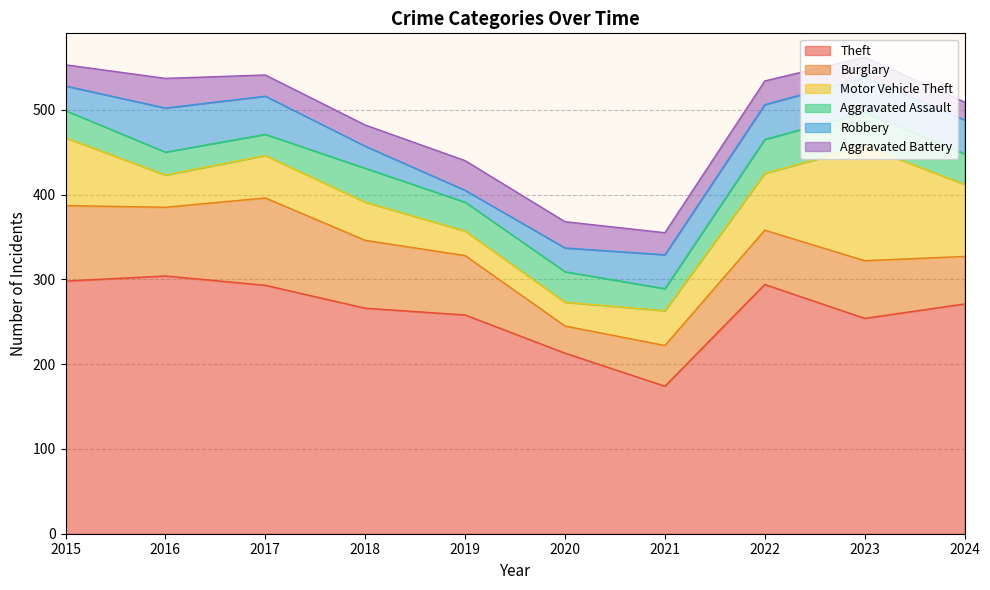

What is the spread (max minus min) of values at 2015?

273